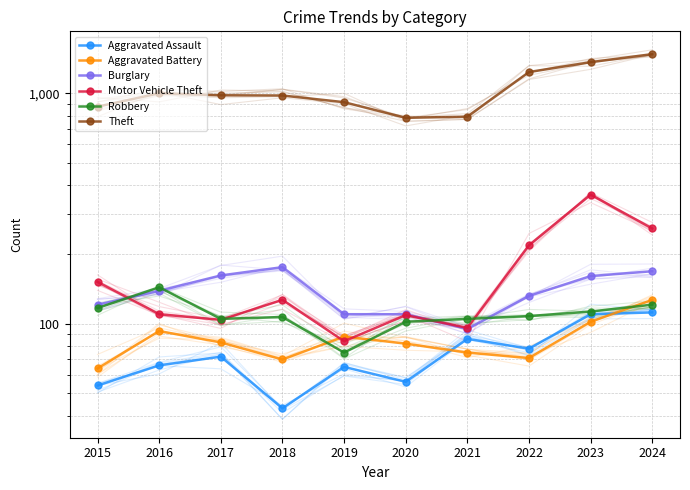

How many lines are shown in the chart?

6